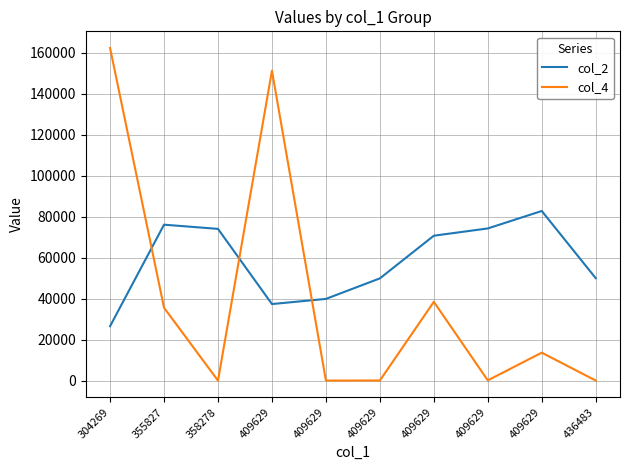

Rank the series by their average value, from lowest to highest.

col_4, col_2